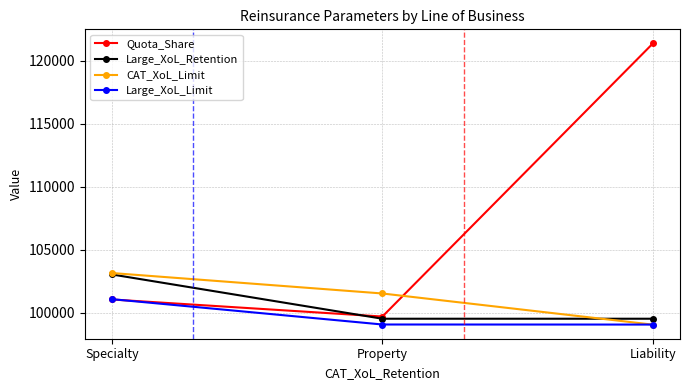

At which category is the sum across all series the highest?

Liability